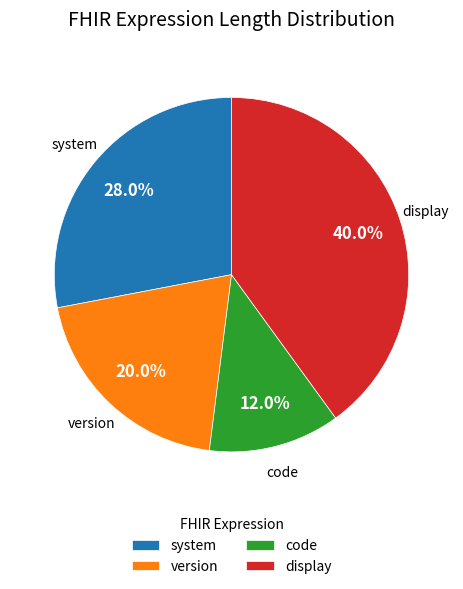

To the nearest percent, what percentage of the pie is code?

12%